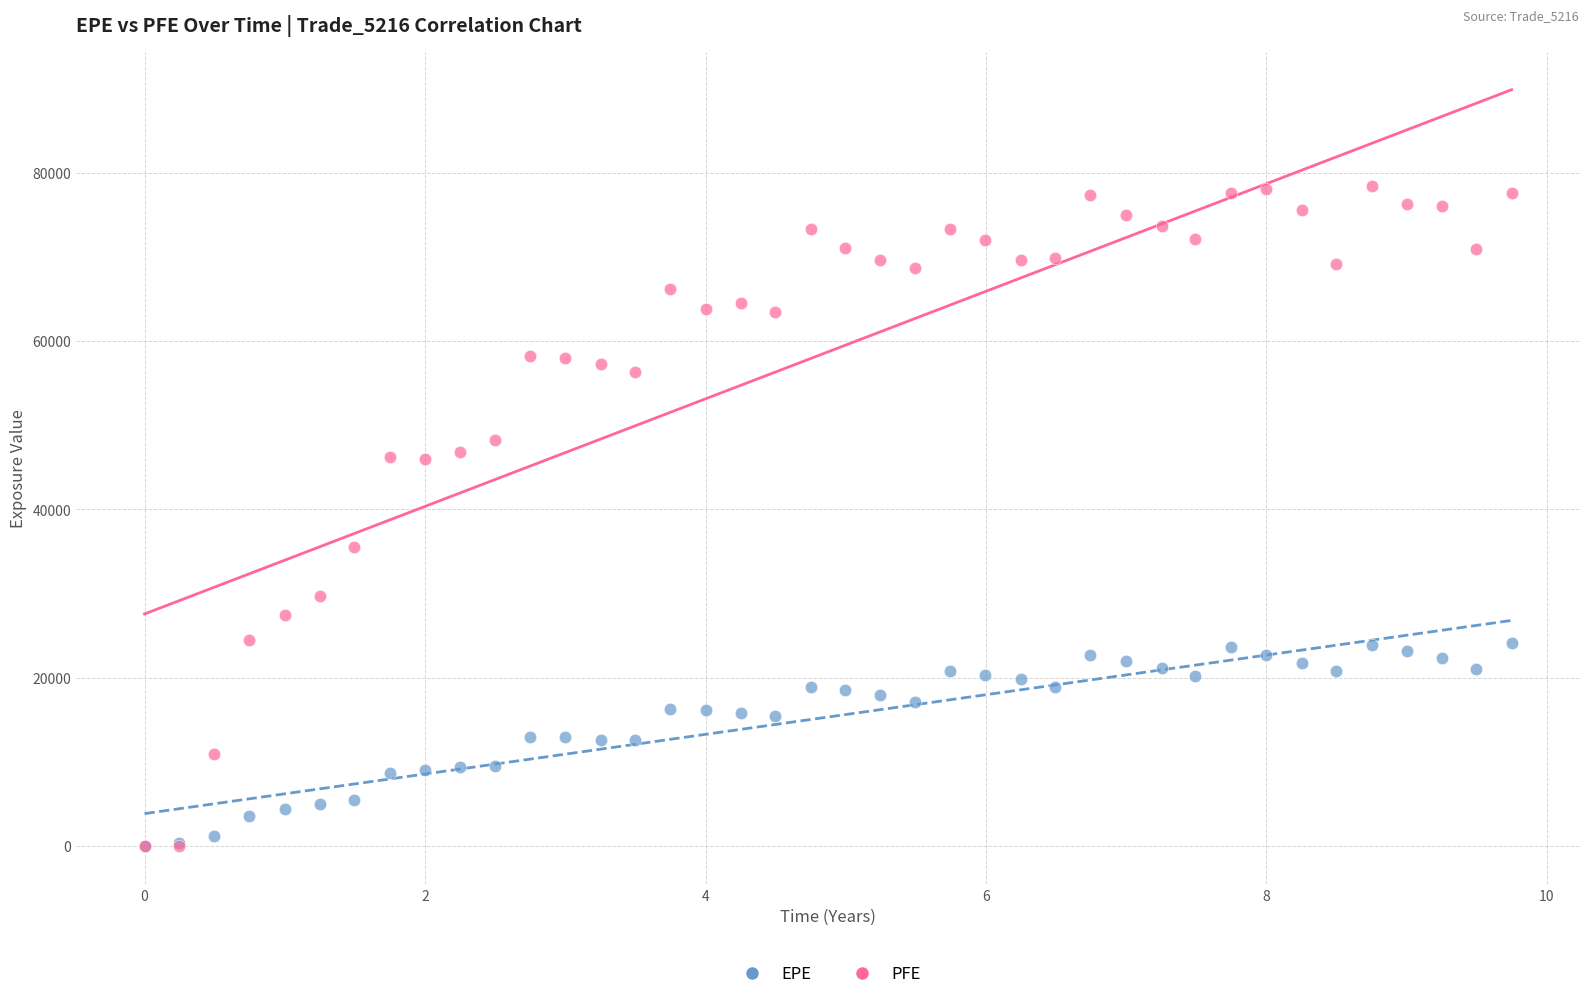

Which series reaches the maximum Y coordinate?

PFE